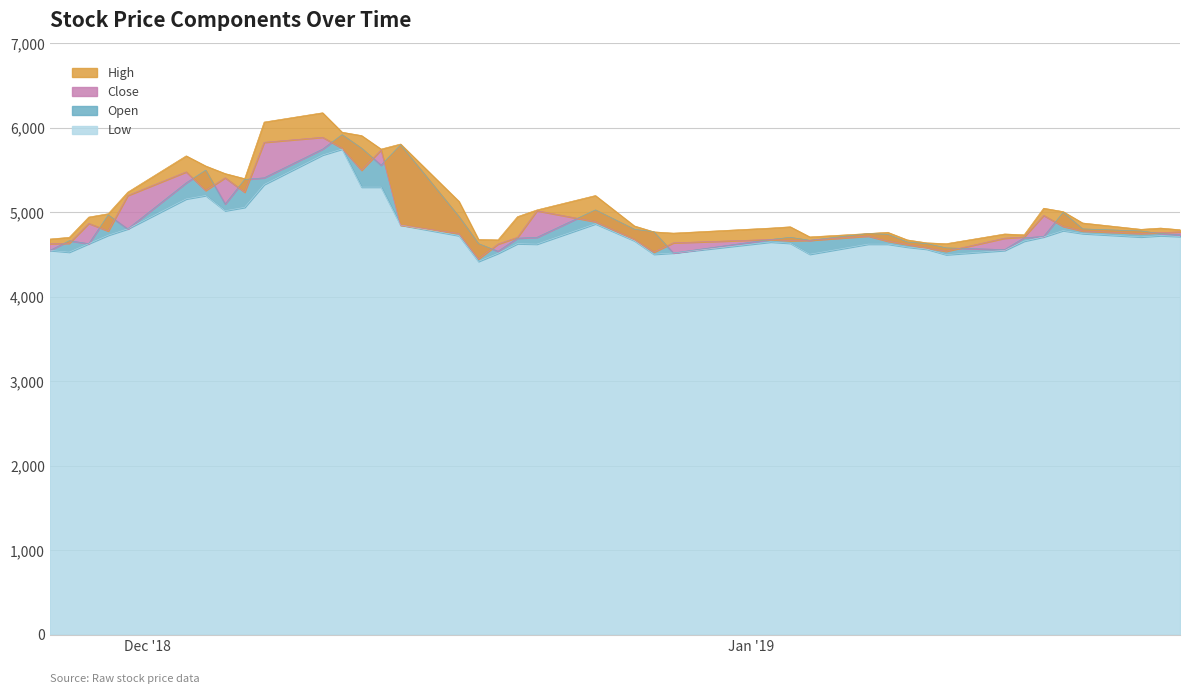

List the series in order of their peak value, lowest first.

Low, Close, Open, High